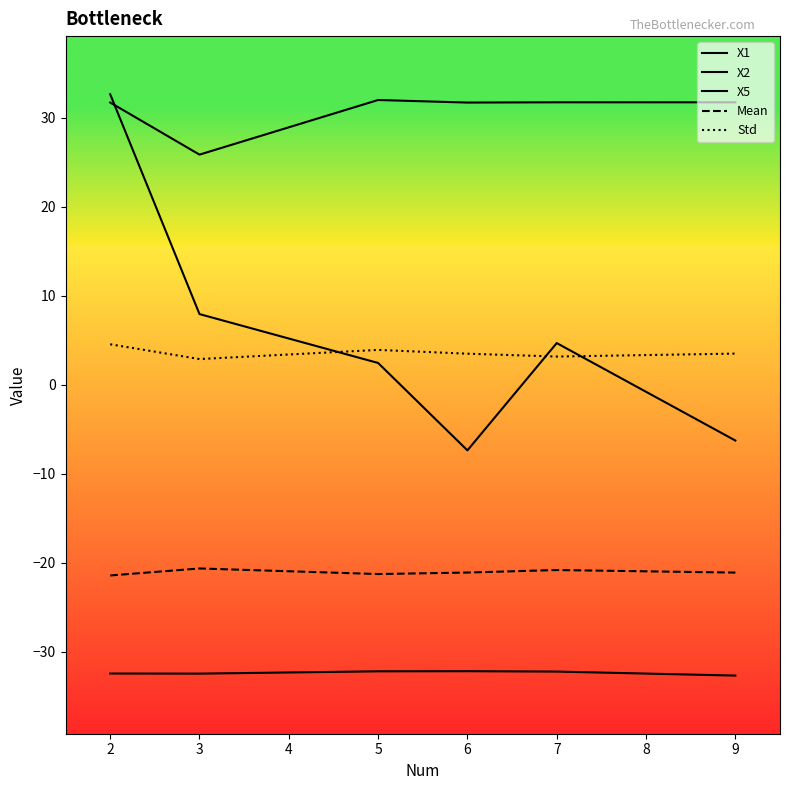

Reading left to right, extract all data points from this chart.

X1: -32.5	-32.5	-32.2	-32.2	-32.2	-32.7
X2: 31.7	25.9	32.0	31.7	31.8	31.8
X5: 32.7	7.9	2.5	-7.4	4.7	-6.3
Mean: -21.4	-20.6	-21.3	-21.1	-20.8	-21.1
Std: 4.6	2.9	3.9	3.5	3.2	3.5